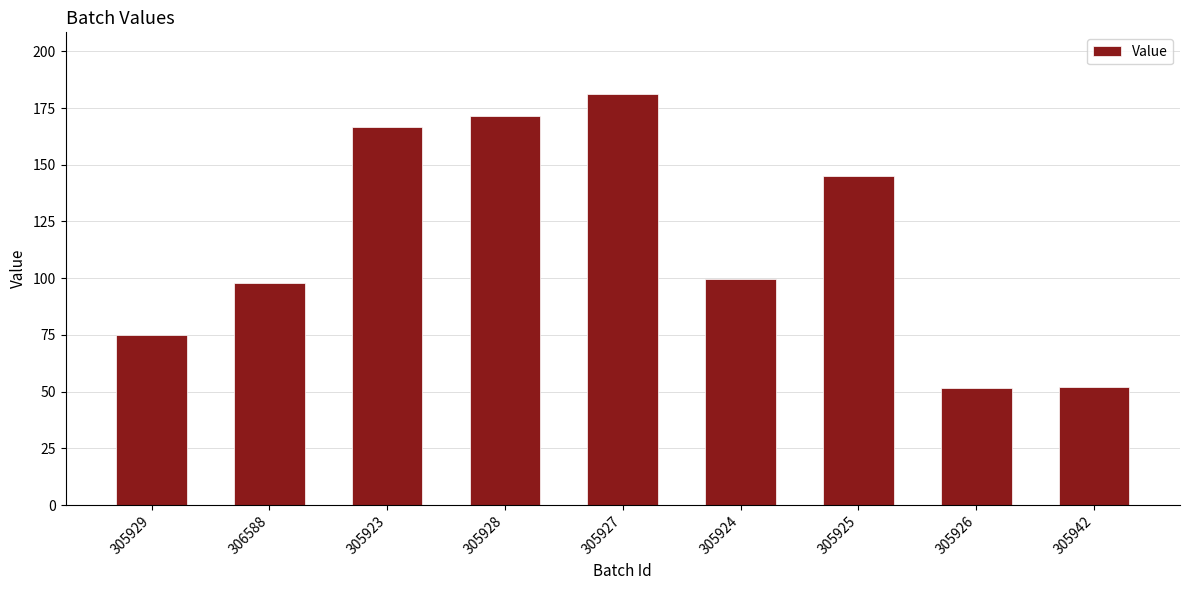

What is the greatest value displayed?

181.2